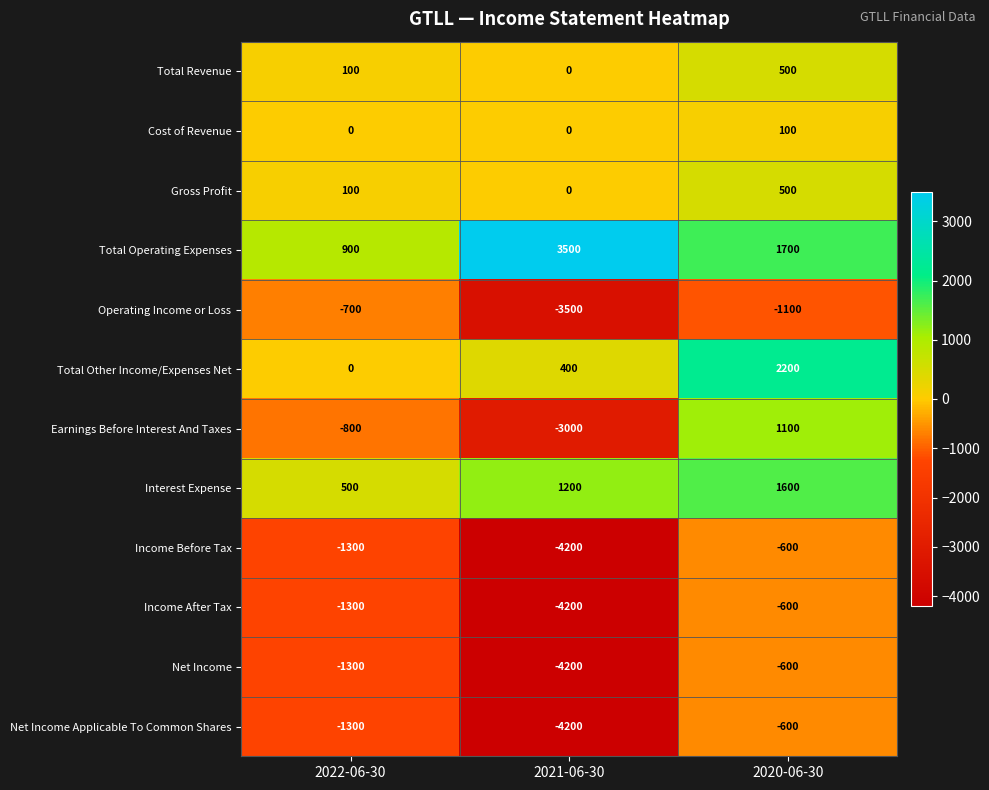

Which category has the lowest value in the Net Income series?

2021-06-30